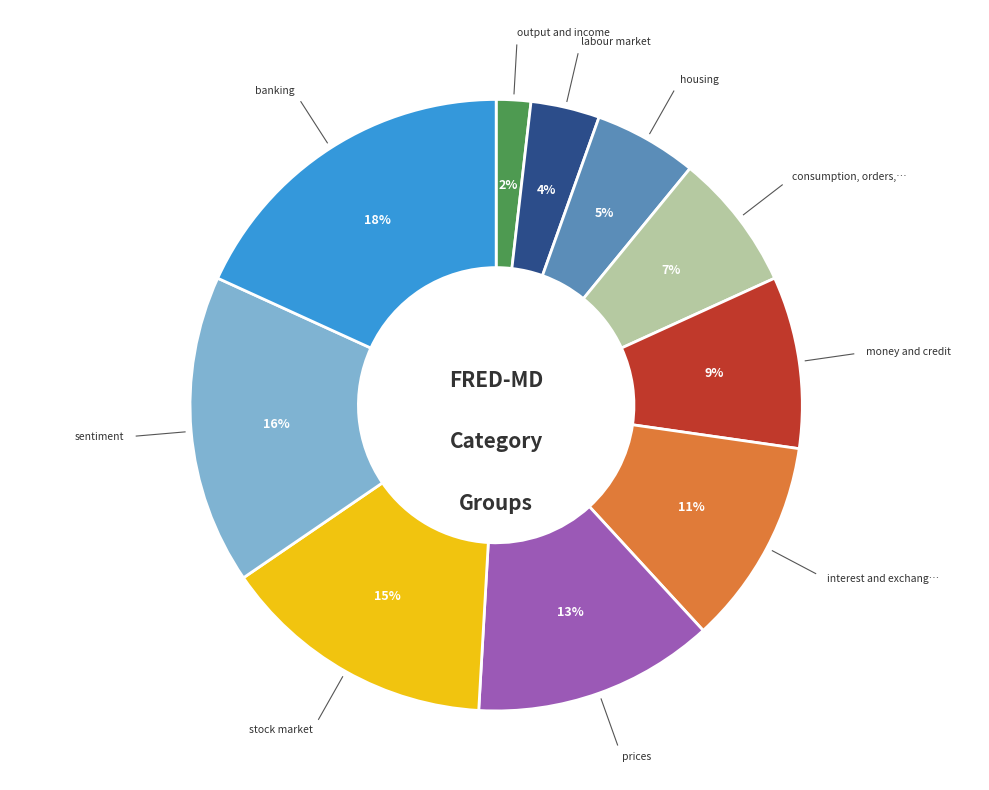

Does any single category account for the majority?

No